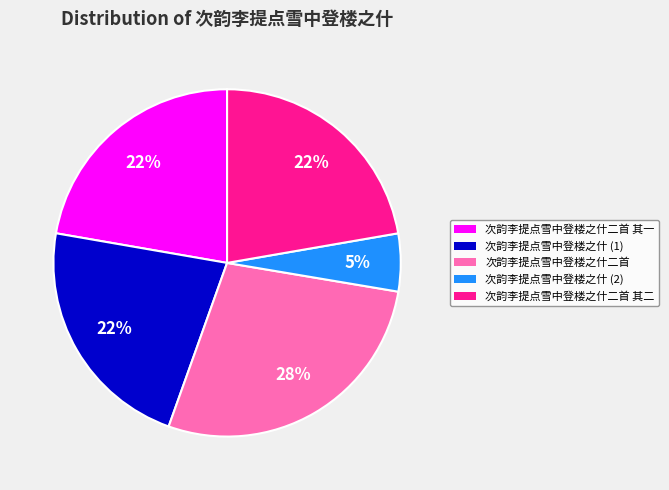

Does any single category account for the majority?

No